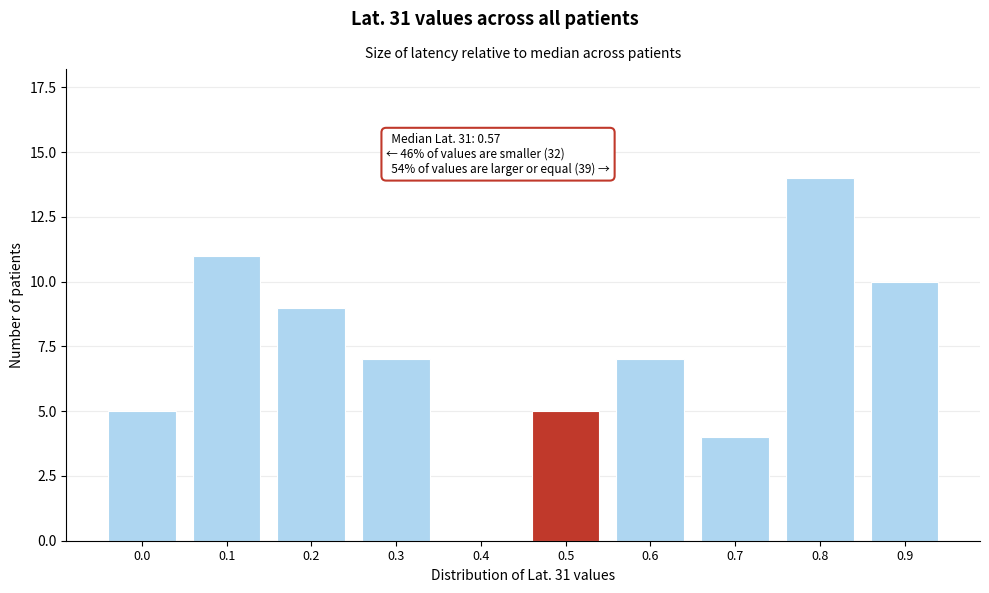

Reading left to right, extract all data points from this chart.

0.0=5	0.1=11	0.2=9	0.3=7	0.4=0	0.5=5	0.6=7	0.7=4	0.8=14	0.9=10